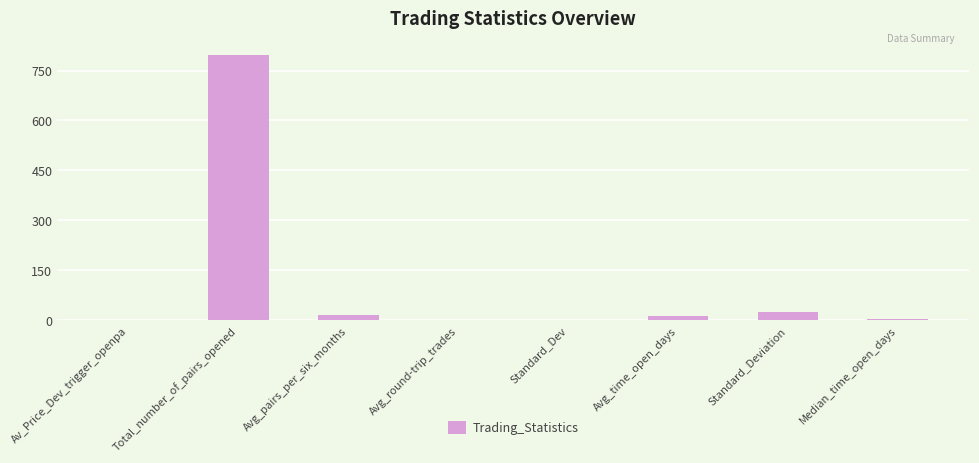

At which label is the value closest to 399?

Standard_Deviation